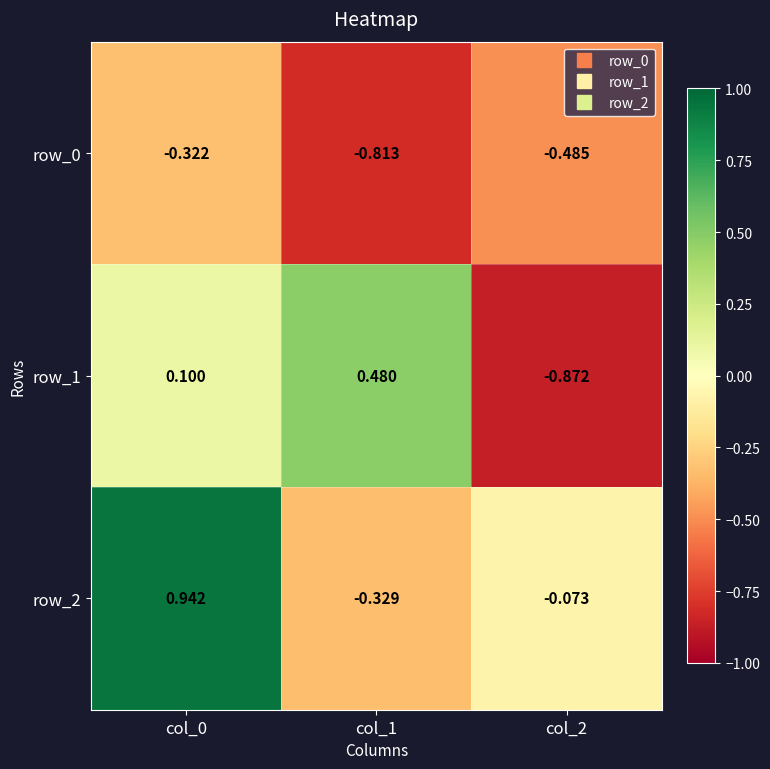

At which category is the sum across all series the highest?

col_0